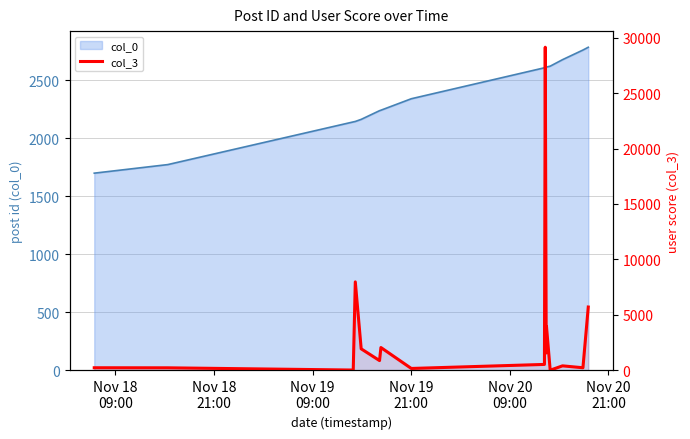

Does the chart have visible grid lines?

Yes